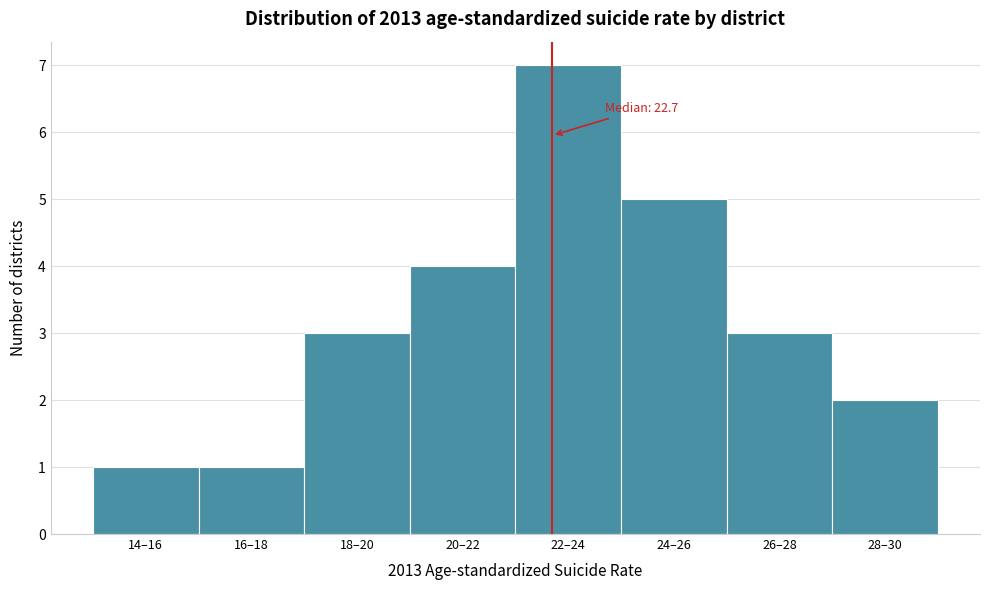

Reading left to right, what are all the values shown in this chart?

14–16=1	16–18=1	18–20=3	20–22=4	22–24=7	24–26=5	26–28=3	28–30=2